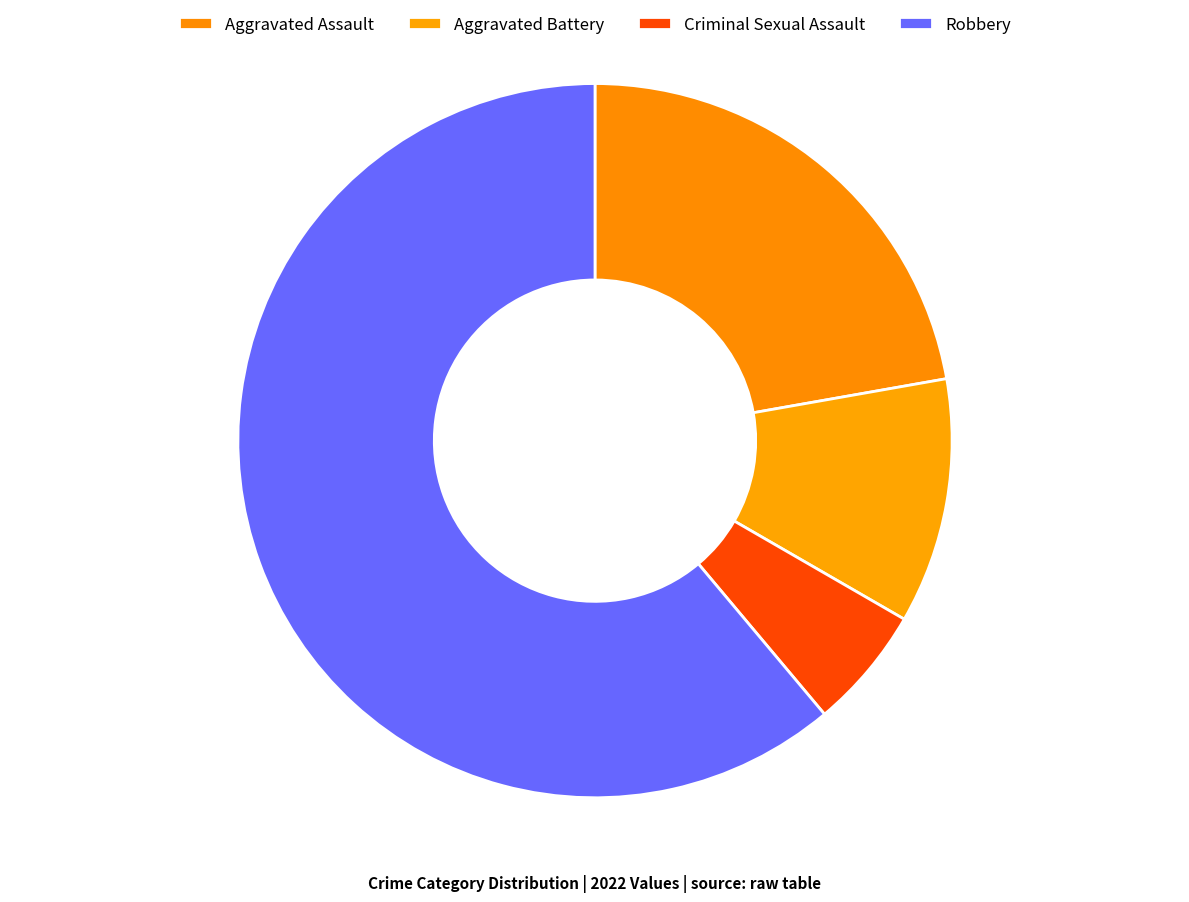

Combined, what portion of the pie is Robbery and Criminal Sexual Assault?

66.7%